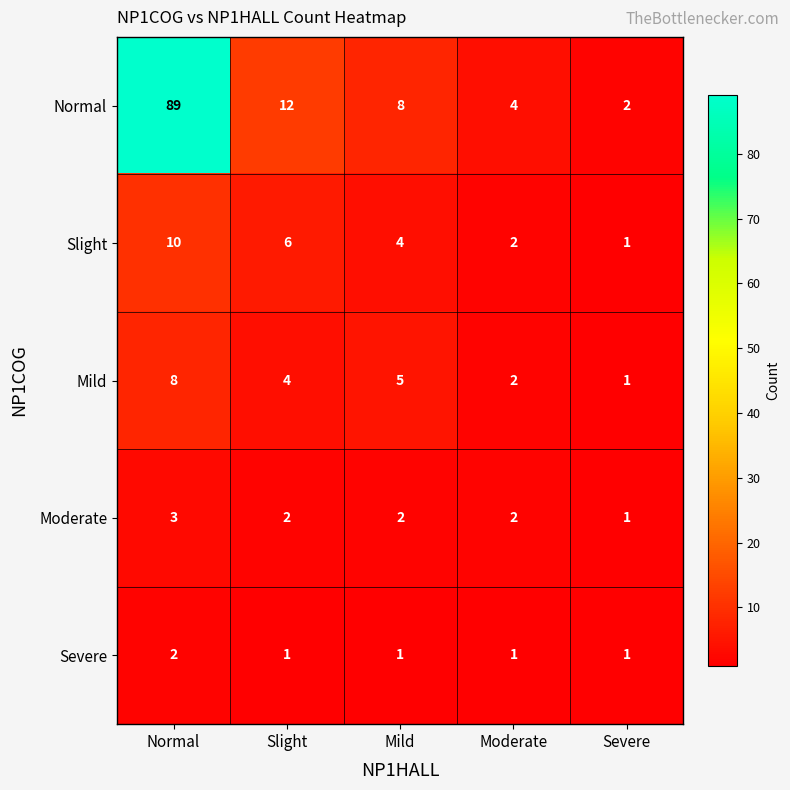

Is it true that Severe equals 1 at Slight?

True